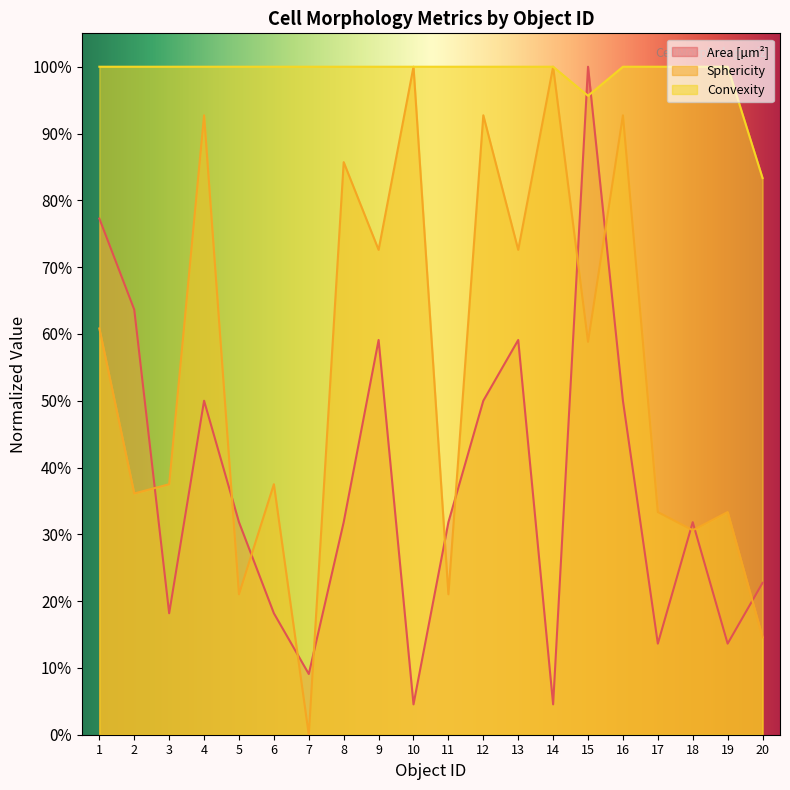

List the labels in order of Convexity value, smallest first.

20, 15, 1, 2, 3, 4, 5, 6, 7, 8, 9, 10, 11, 12, 13, 14, 16, 17, 18, 19